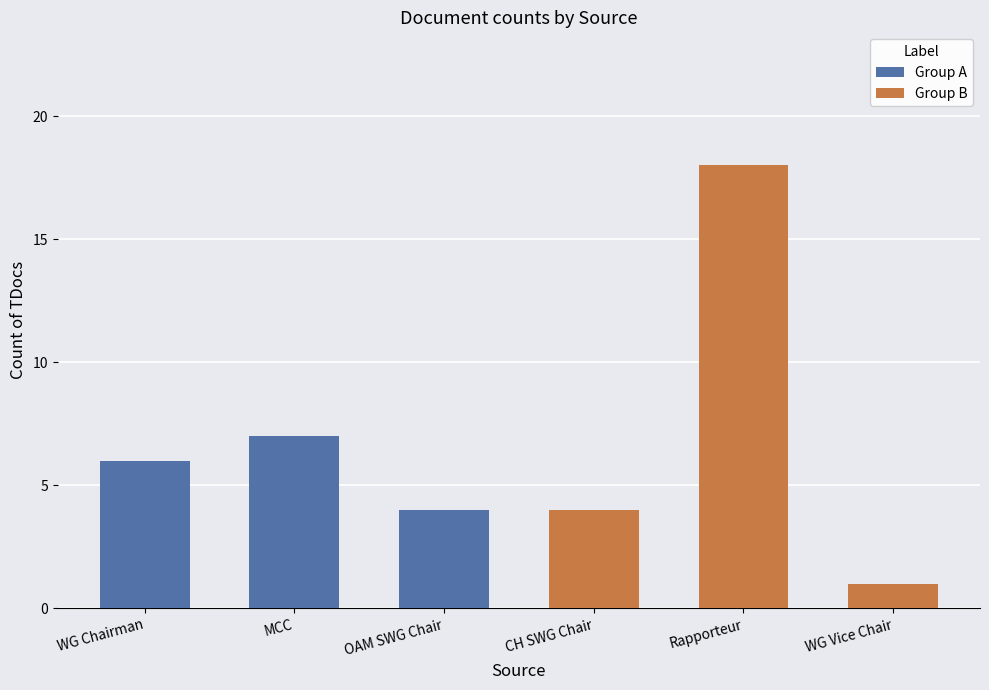

Rank the categories by Group A value from highest to lowest.

MCC, WG Chairman, OAM SWG Chair